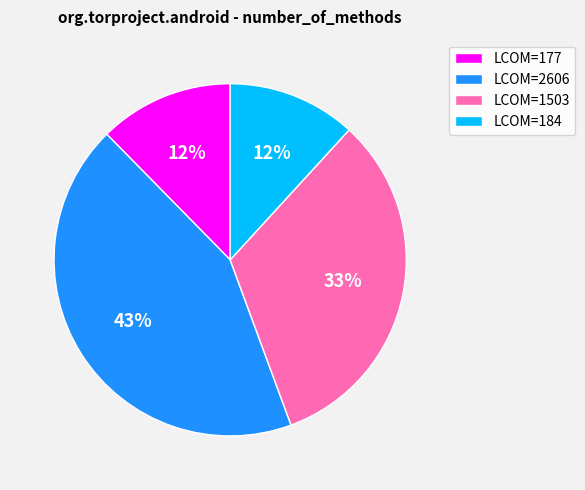

To the nearest percent, what portion does LCOM=2606 represent?

43%